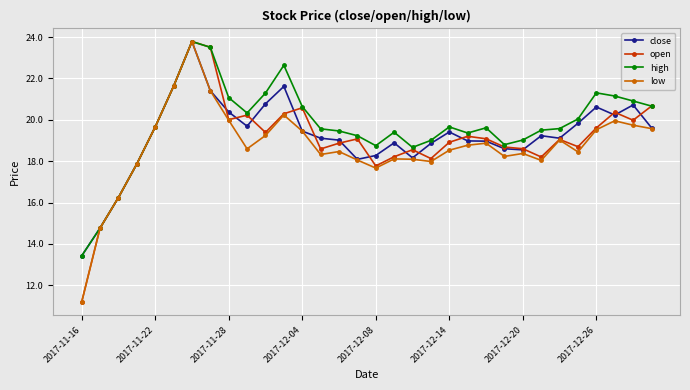

What is the maximum value for close?

23.8